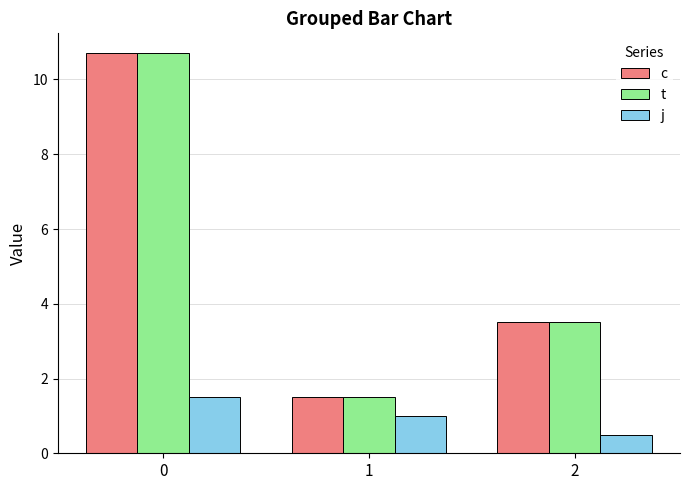

What is the sum of the t values at 0 and 1?

12.2